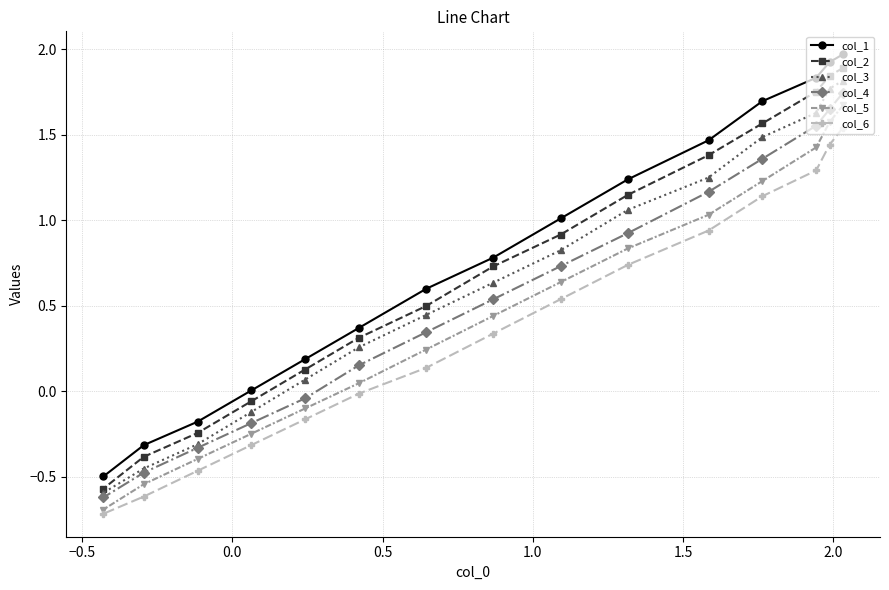

What is the smallest value displayed?

-0.7